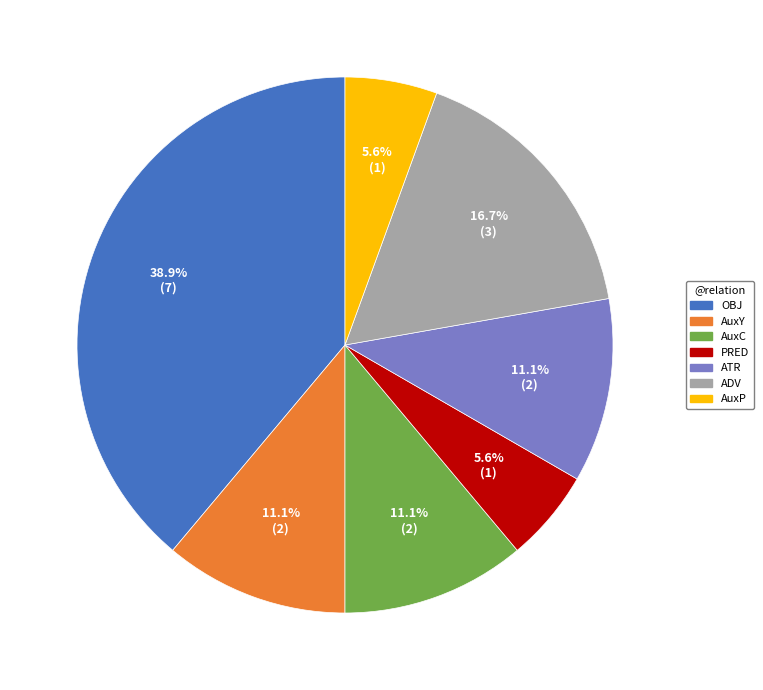

Does OBJ represent more than half of the total?

No